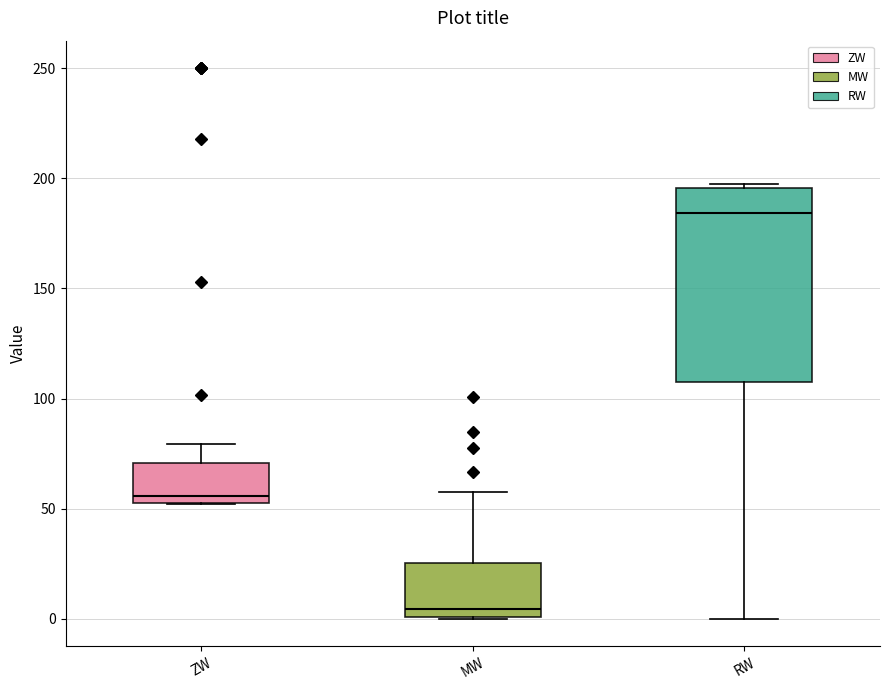

Where is the lower edge of the box for MW on the y-axis? The values are not printed on the chart, so give them approximately, as read against the axis.

0